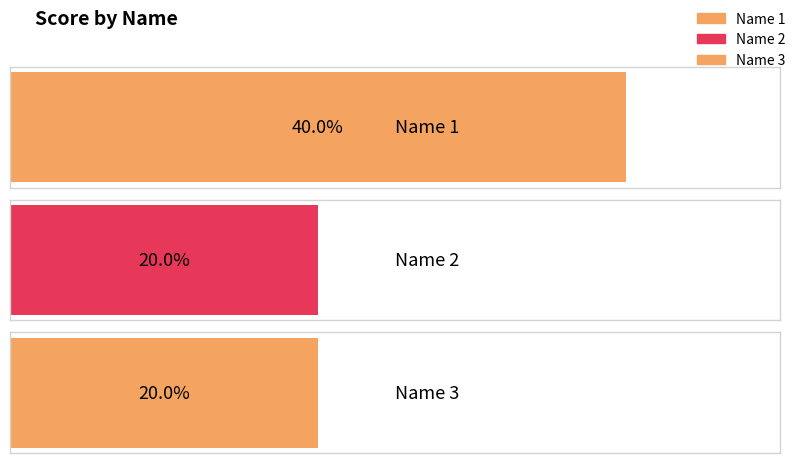

Which label corresponds to the largest value in the chart?

1